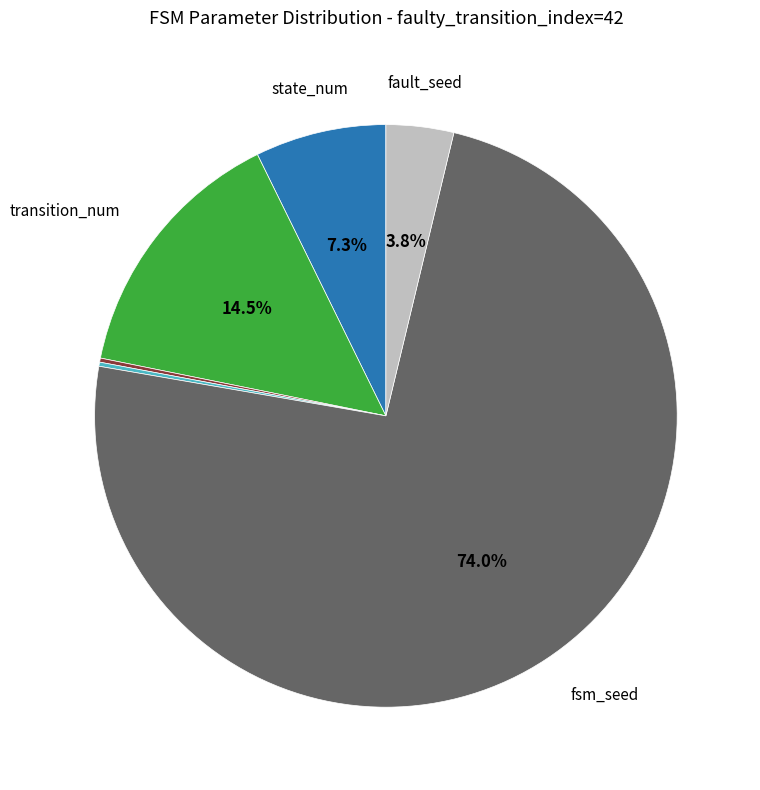

Does any single category account for the majority?

Yes